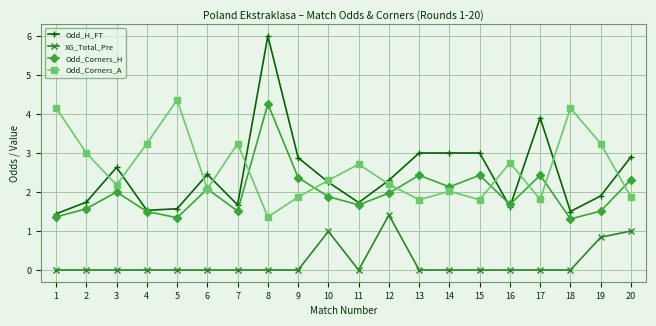

In Odd_Corners_A, how many points are lower than both neighbors (excluding endpoints)?

6